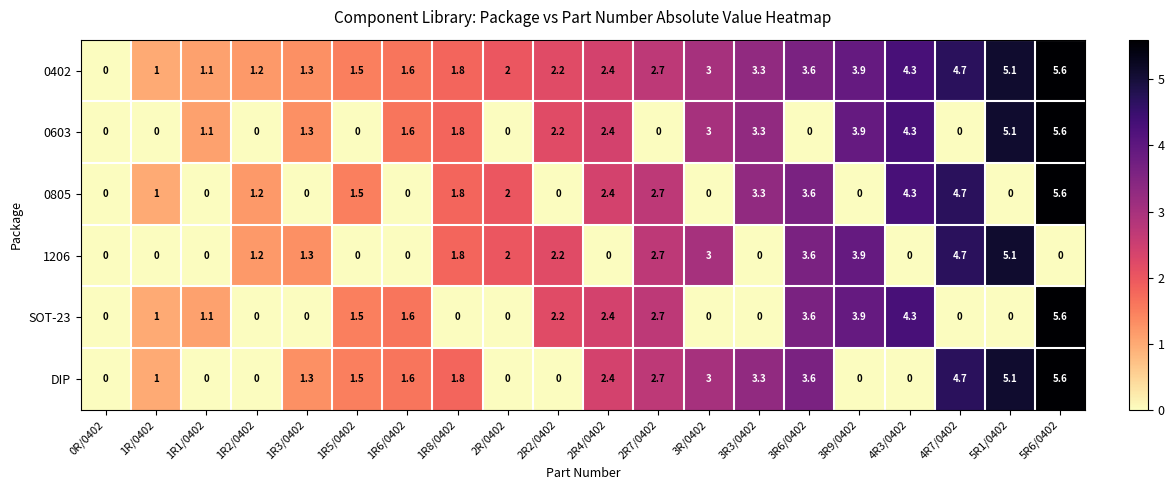

How many distinct data groups are displayed?

6